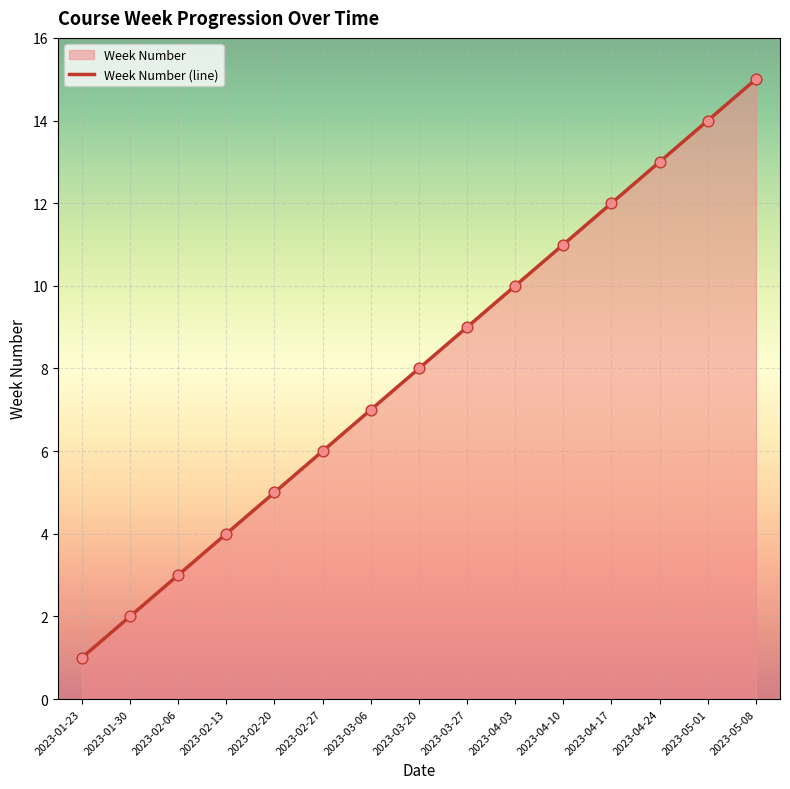

What is the change in value from 2023-01-23 to 2023-05-08?

+14